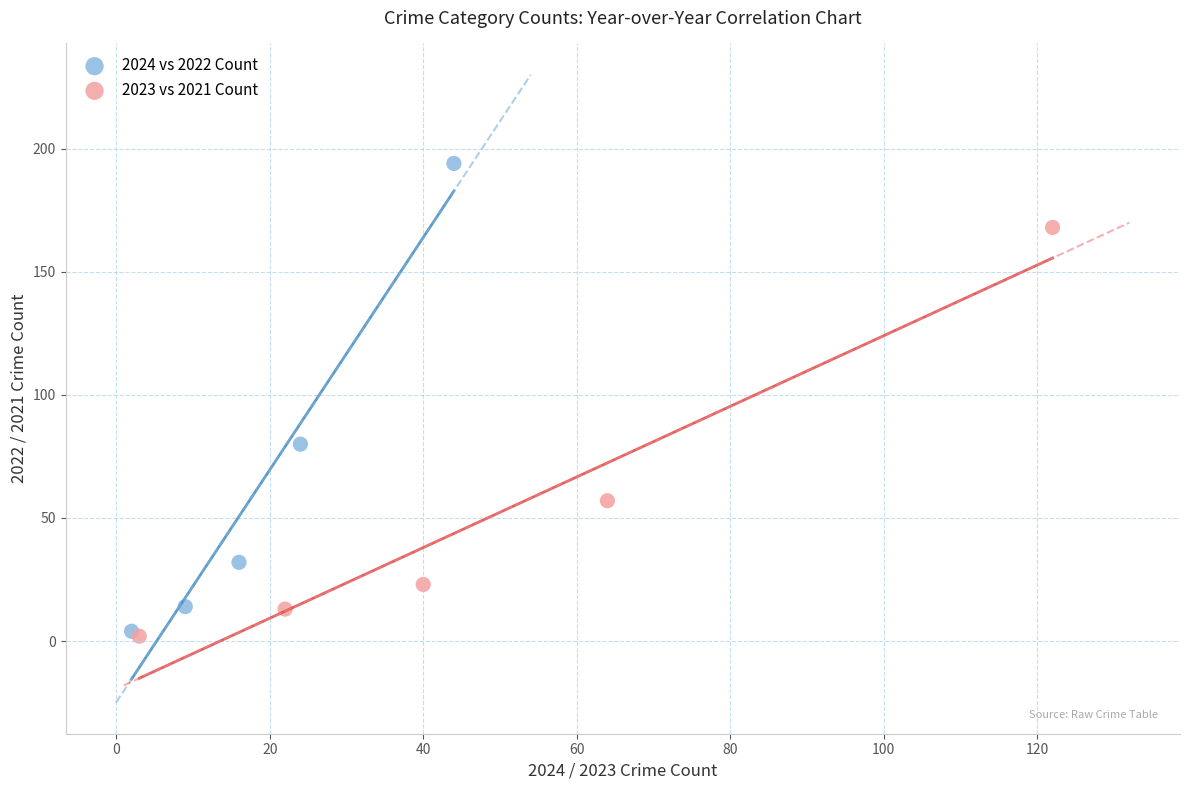

Which series reaches the maximum Y coordinate?

2024 vs 2022 Count